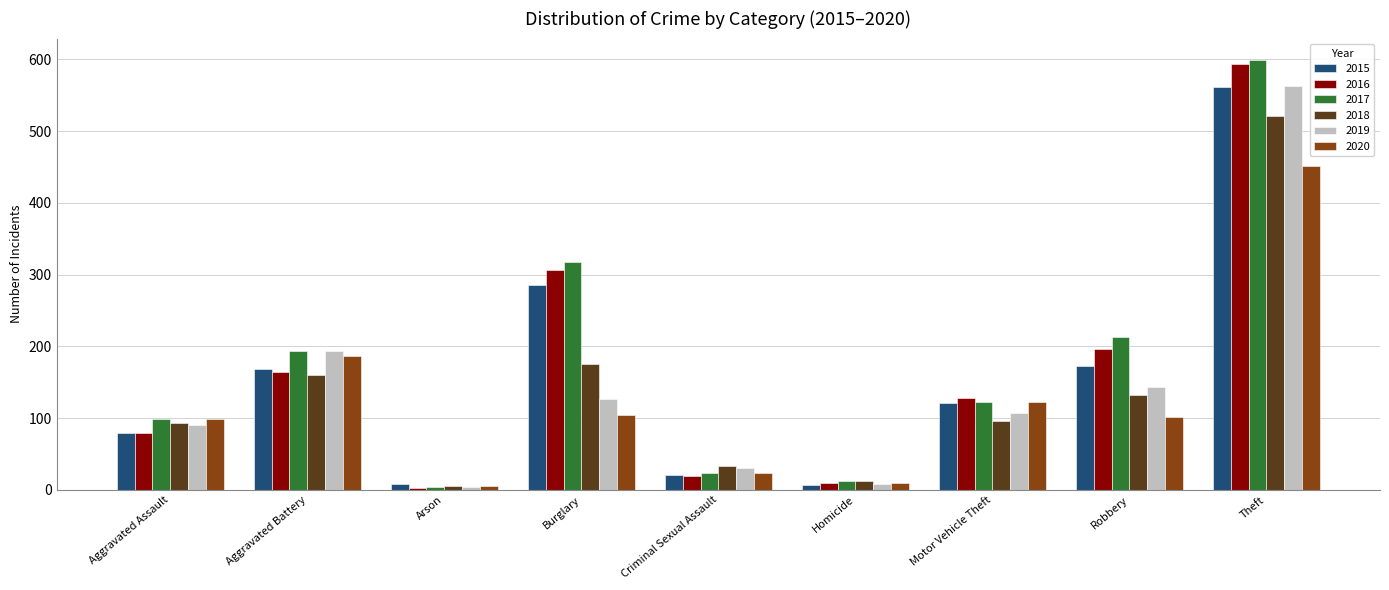

The 2016 series shows 192 at Motor Vehicle Theft. True or false?

False